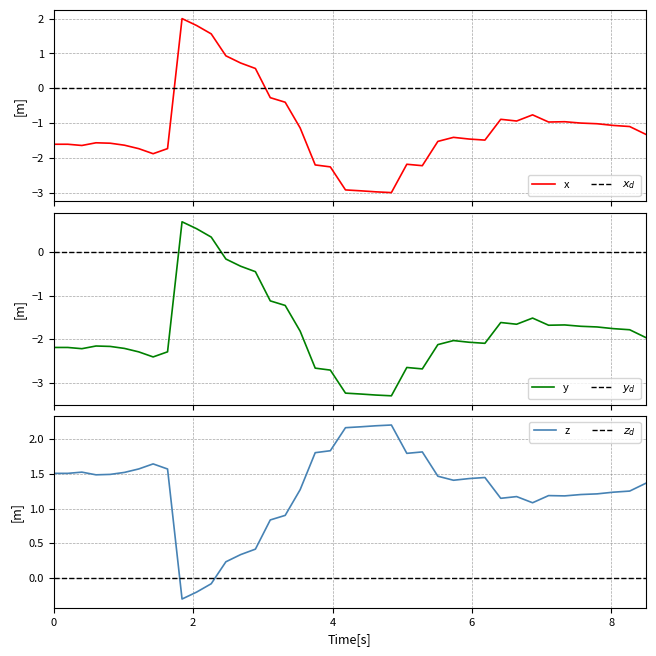

Which series ends up on top after the final intersection of $y_d$ and x?

$y_d$